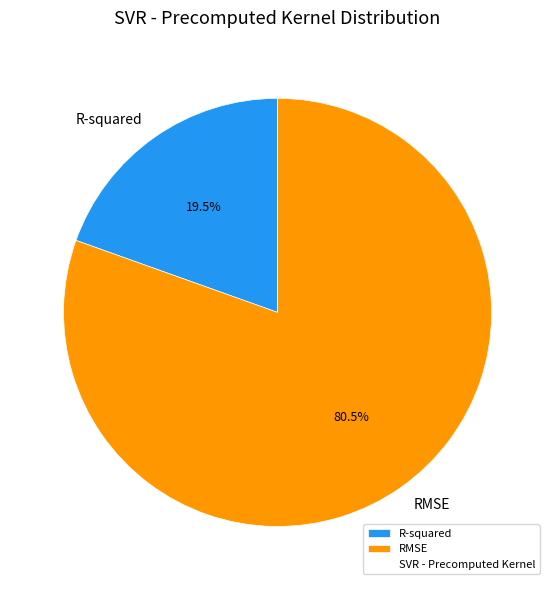

Is there any slice that represents more than half of the pie?

Yes